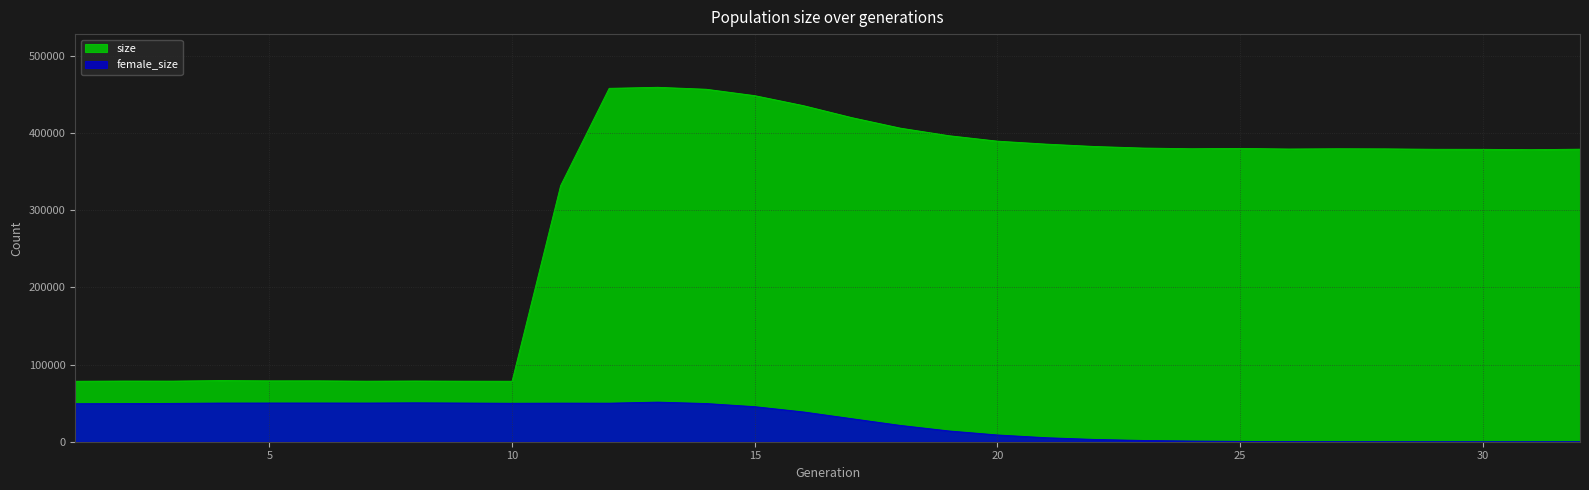

Reading left to right, transcribe all the data shown in this chart.

size: 1=78353	2=78657	3=78585	4=79242	5=78891	6=78907	7=78473	8=78705	9=78479	10=78374	11=331747	12=457841	13=459177	14=456669	15=448370	16=435454	17=419888	18=406271	19=396486	20=389422	21=385591	22=382510	23=380482	24=379581	25=380005	26=379260	27=379581	28=379441	29=378879	30=378823	31=378371	32=379028
female_size: 1=49275	2=49393	3=49695	4=50137	5=50176	6=50194	7=50138	8=50422	9=50151	10=49848	11=50039	12=49974	13=51332	14=49519	15=45434	16=38630	17=29863	18=21165	19=14002	20=8795	21=5238	22=3000	23=1671	24=928	25=463	26=185	27=70	28=25	29=6	30=2	31=1	32=0